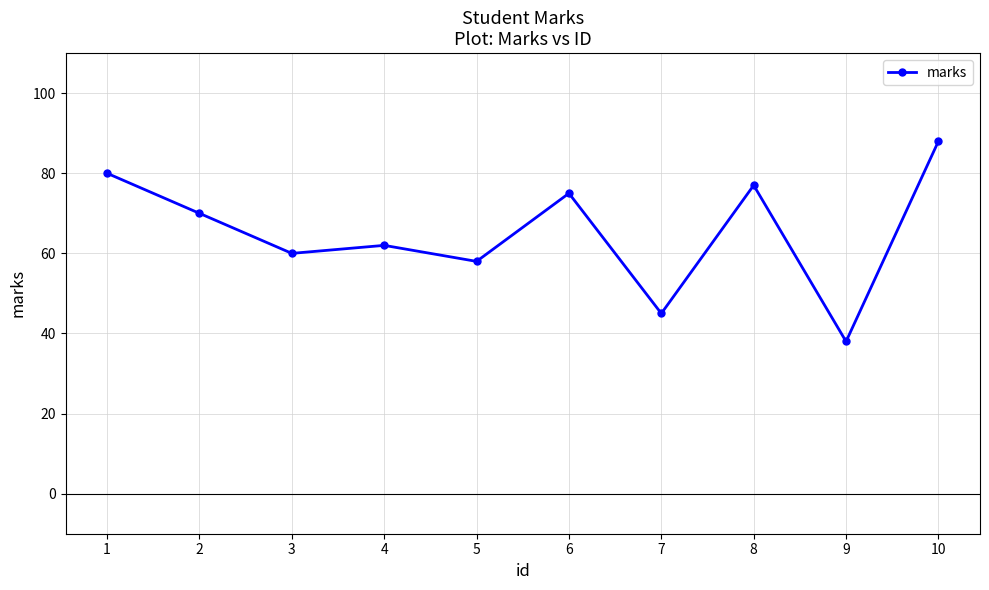

What is the greatest value displayed?

88